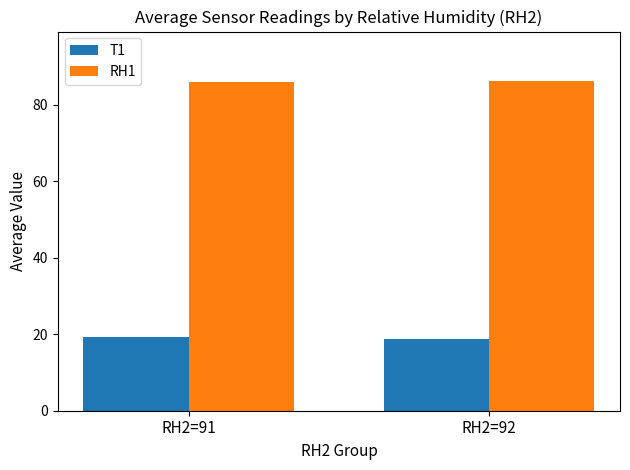

What is the sum of the T1 values at RH2=92 and RH2=91?

38.1